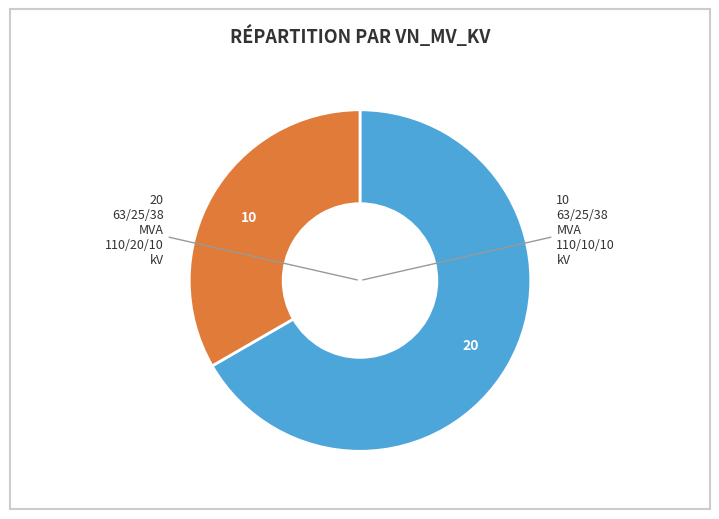

Is there any slice that represents more than half of the pie?

Yes